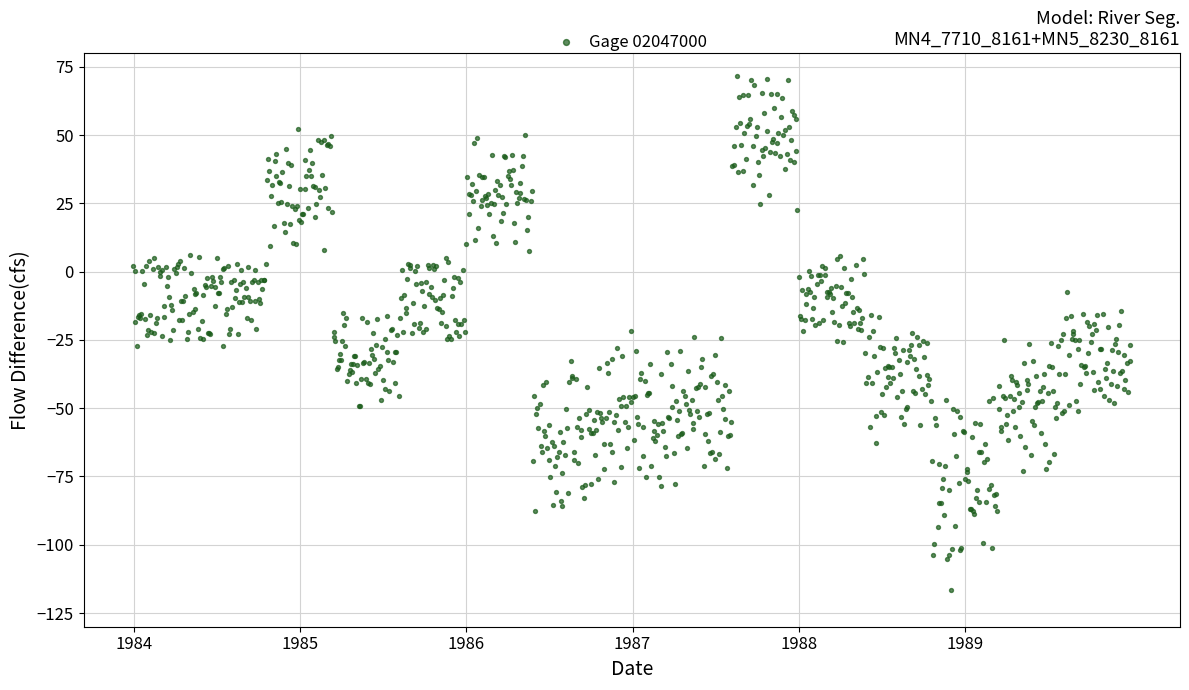

What is the range of X values (max minus min)?

898.9